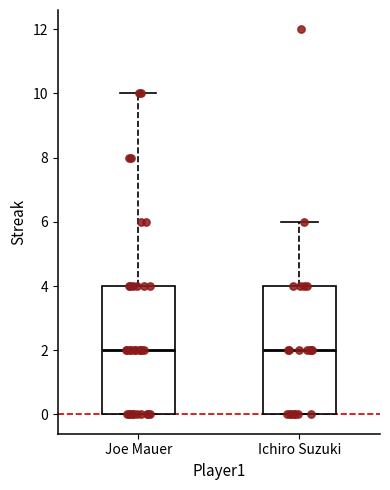

Reading left to right, read every box against the y-axis: the position of its median line, the range the box covers, and the ends of its whiskers. The values are not printed on the chart, so give them approximately, as read against the axis.

Joe Mauer: median 2, box 0 to 4, whiskers 0 to 10
Ichiro Suzuki: median 2, box 0 to 4, whiskers 0 to 6